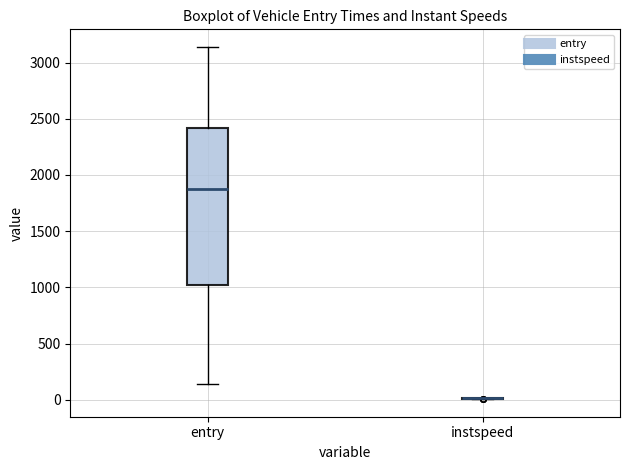

Where does the median line of the box for entry sit on the y-axis? The values are not printed on the chart, so give them approximately, as read against the axis.

1900